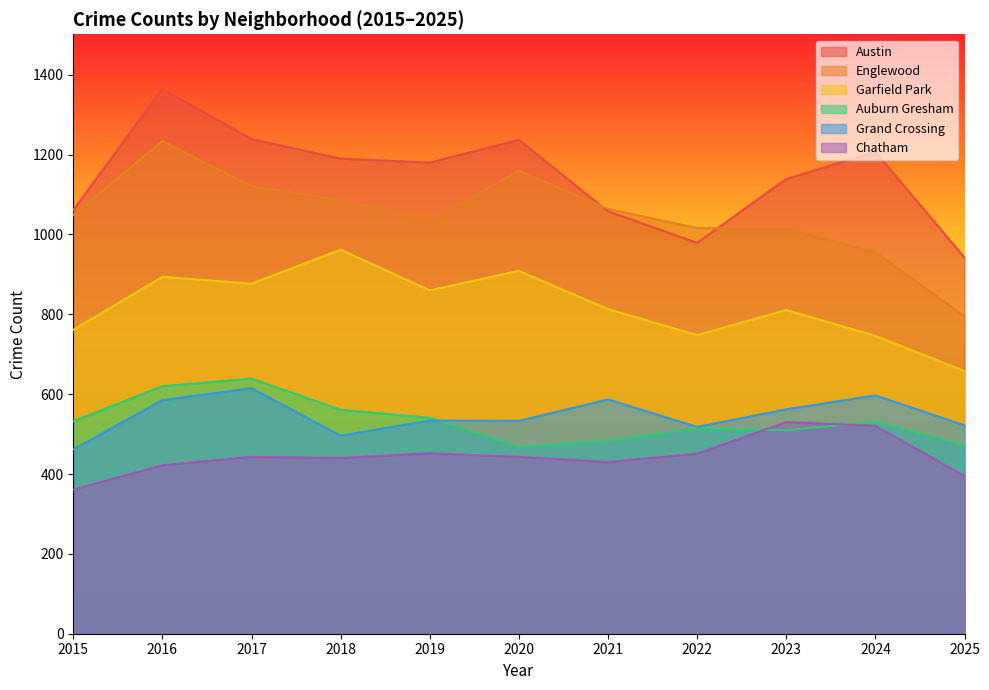

At which category does Chatham reach its first local peak?

2017